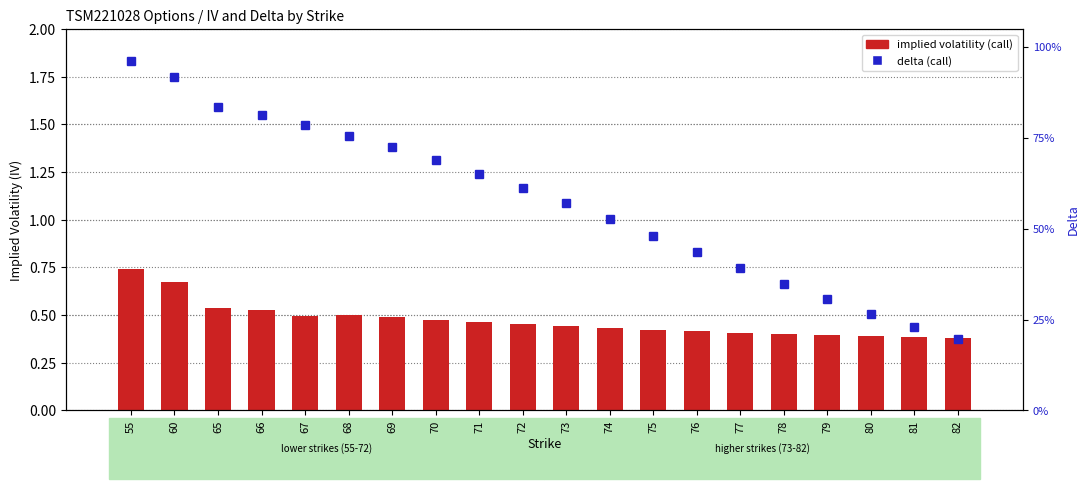

List the labels in order of implied volatility (call) value, smallest first.

82, 81, 80, 79, 78, 77, 76, 75, 74, 73, 72, 71, 70, 69, 67, 68, 66, 65, 60, 55